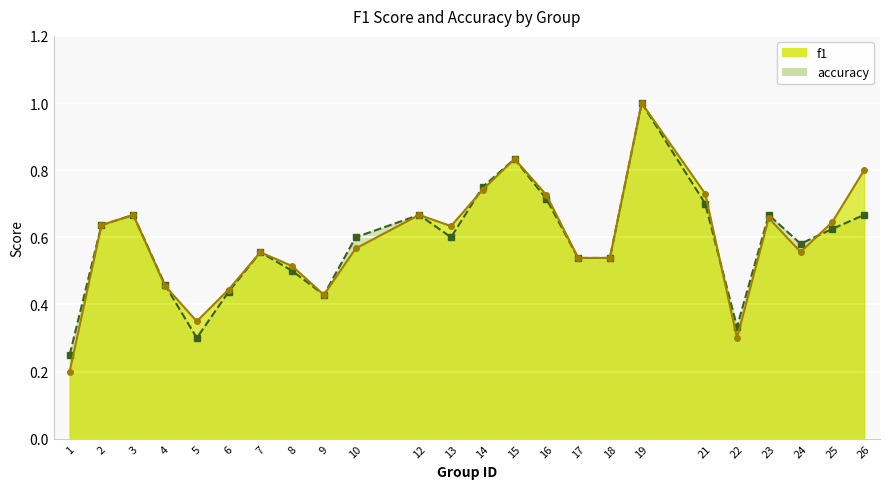

Where is the first local minimum for accuracy?

5